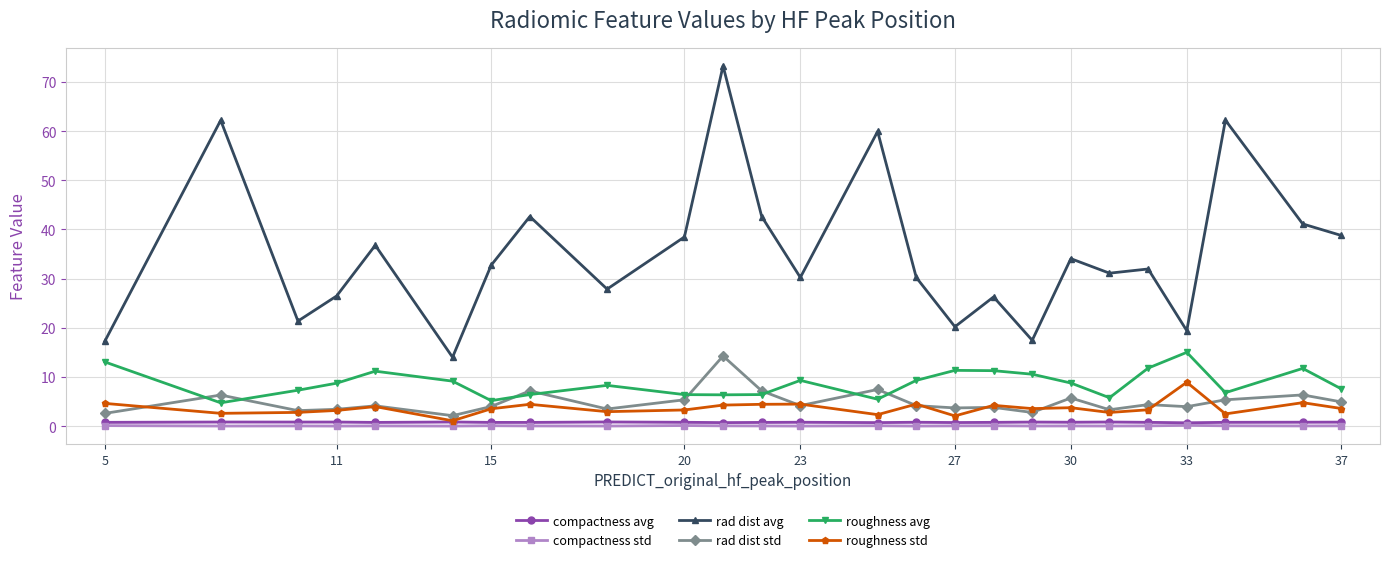

True or false: compactness std and roughness avg cross at least once.

False